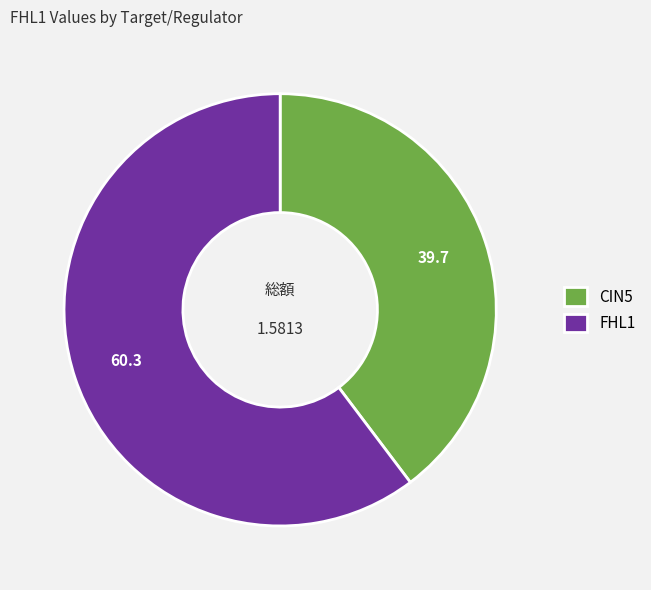

What is the ratio of the value at FHL1 to the value at CIN5?

1.5